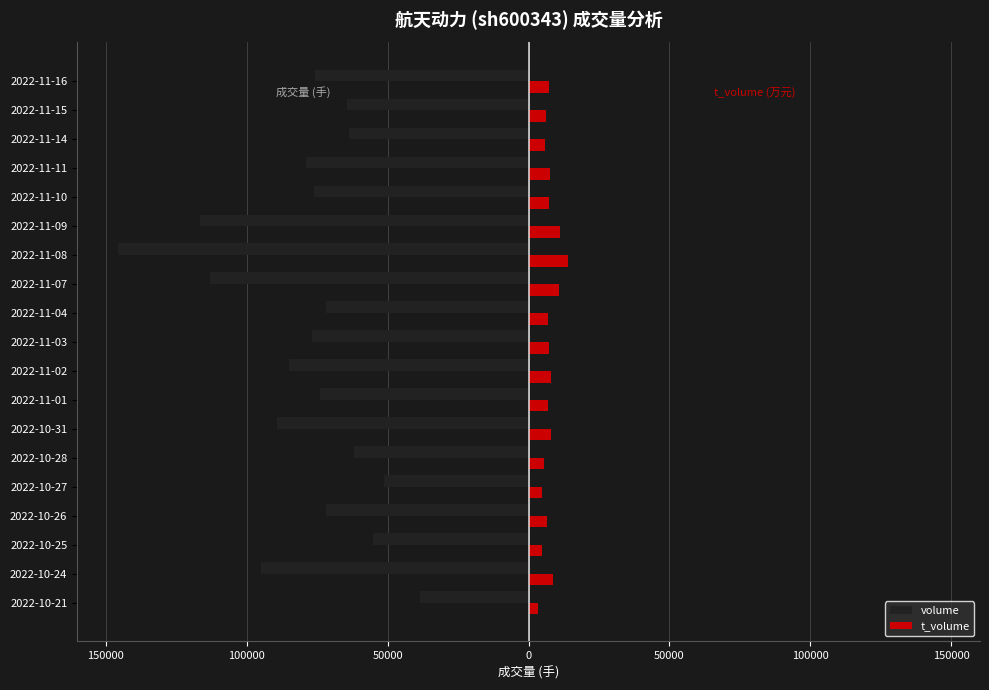

What is the highest value of the t_volume series?

14022